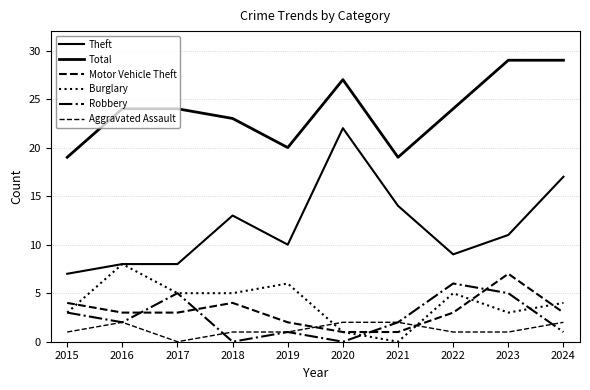

Does the chart display data point markers on the line(s)?

No